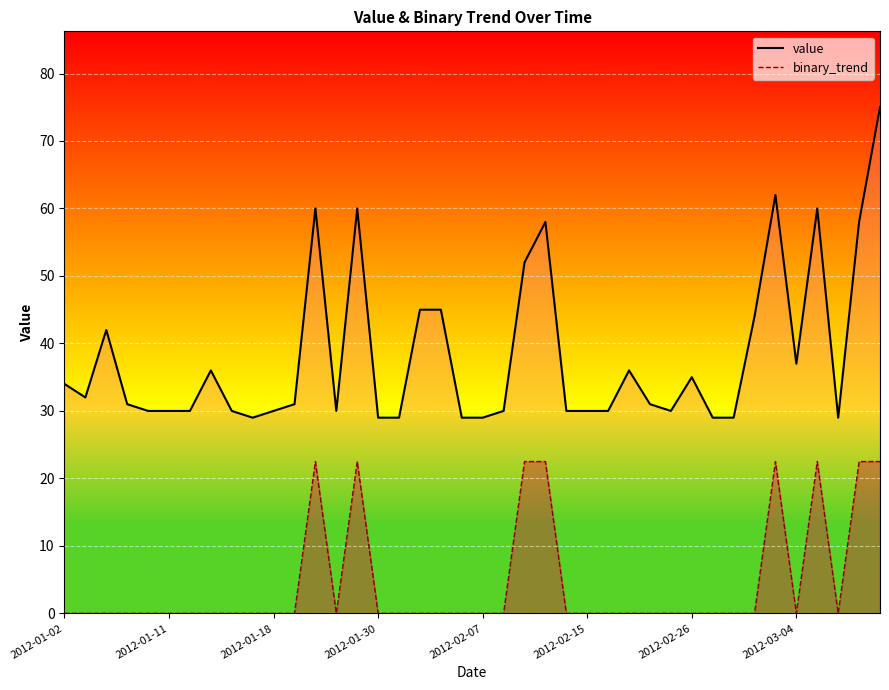

How many lines are shown in the chart?

2